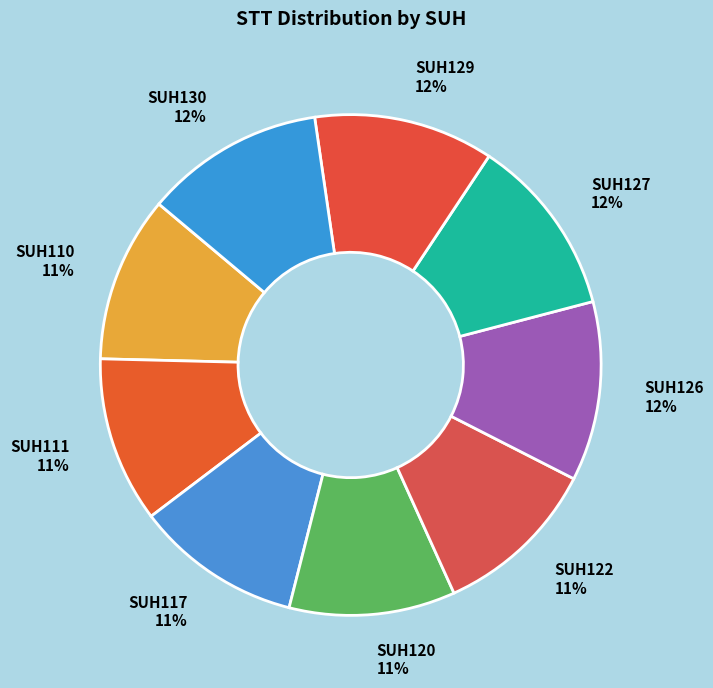

Is it true that SUH129 is 1% of the pie?

False